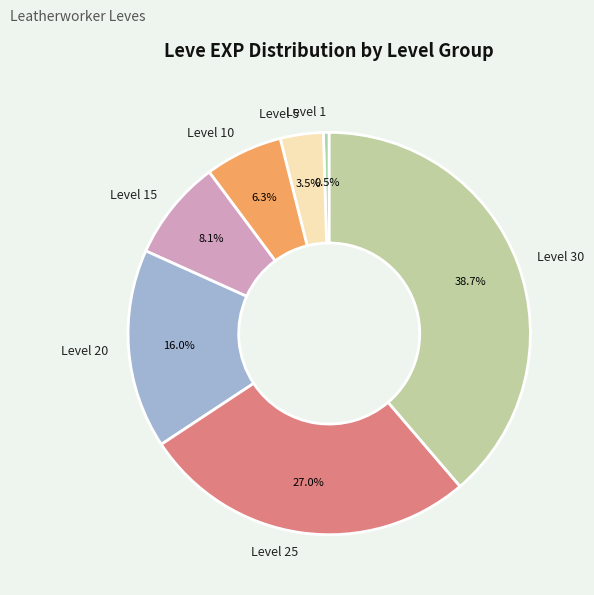

The Level 30 slice represents 39% of the pie. True or false?

True